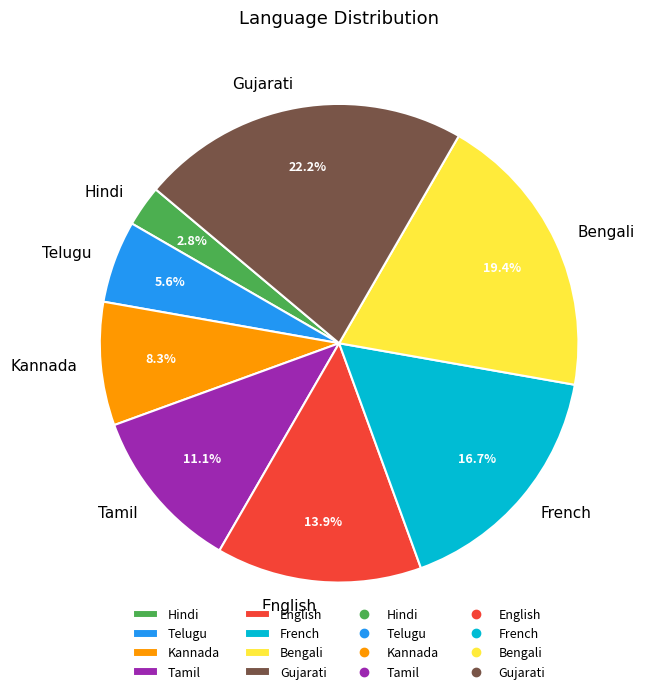

What is the largest slice in the pie chart?

Gujarati